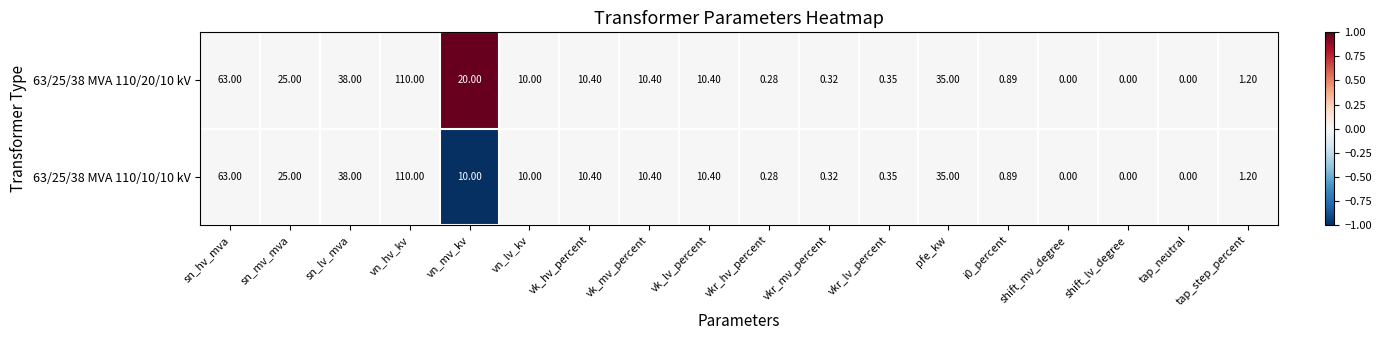

At which label is 63/25/38 MVA 110/20/10 kV closest to 55?

sn_hv_mva